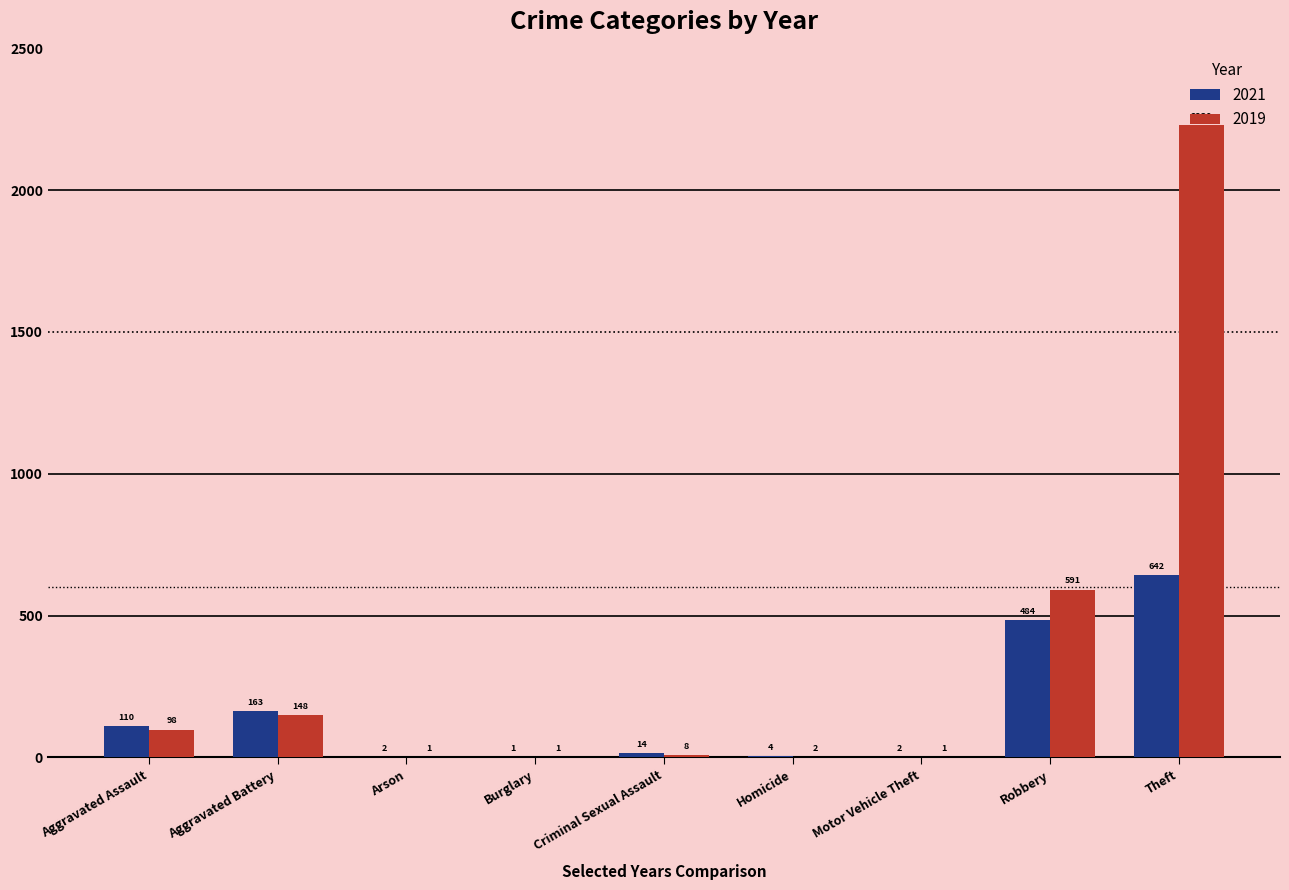

Is the value of 2021 at Homicide greater than the value of 2019 at Burglary?

Yes